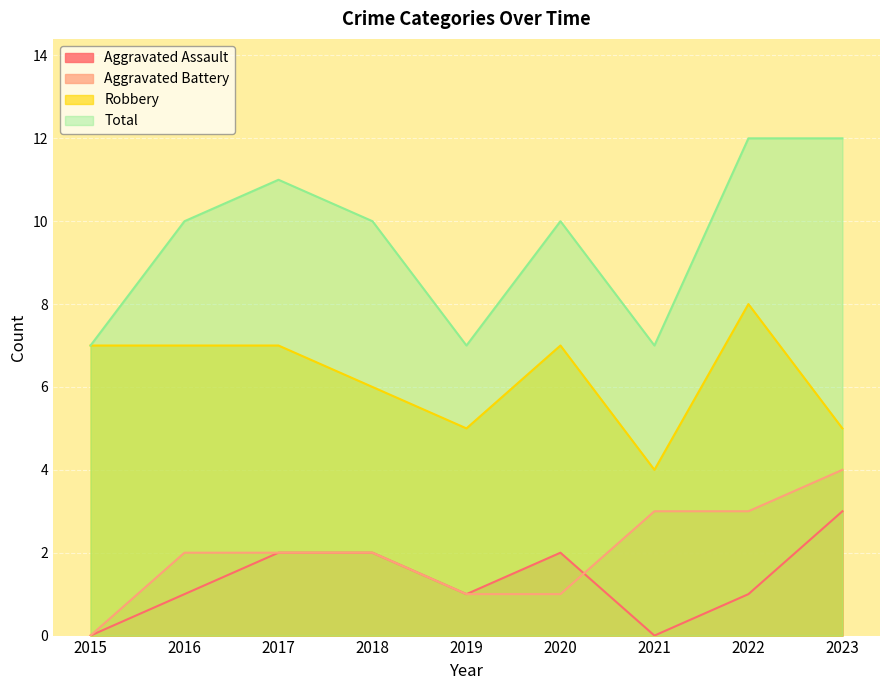

In Robbery, how many points are higher than both neighbors (excluding endpoints)?

2